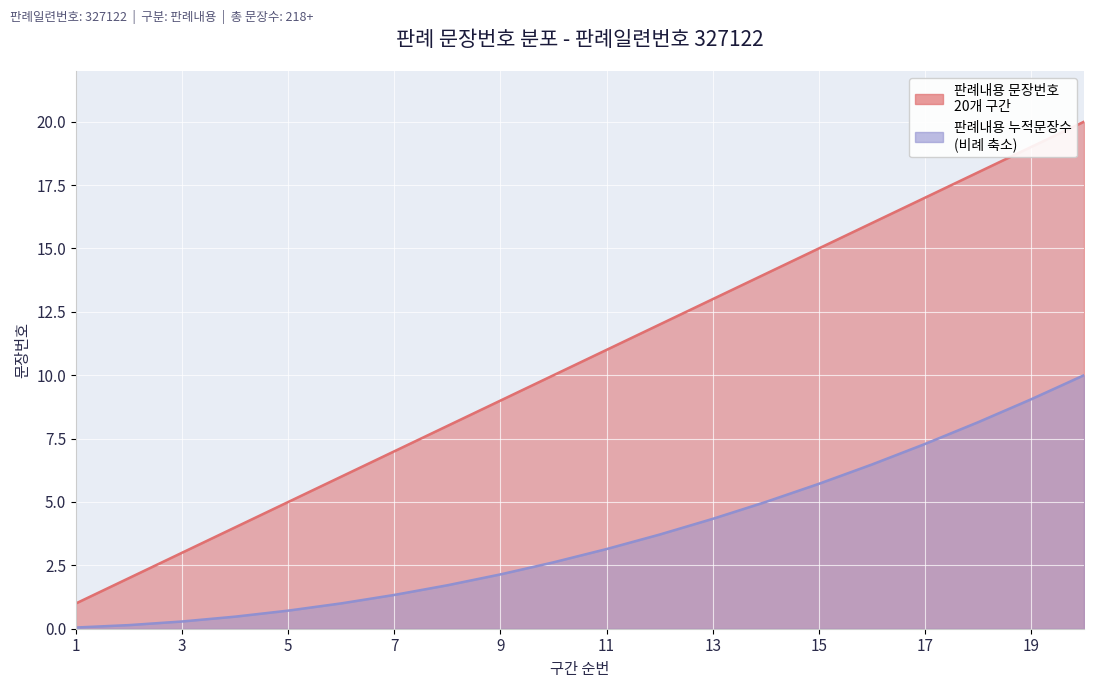

True or false: 판례내용 문장번호 and 판례내용 누적문장수 intersect in this chart.

False